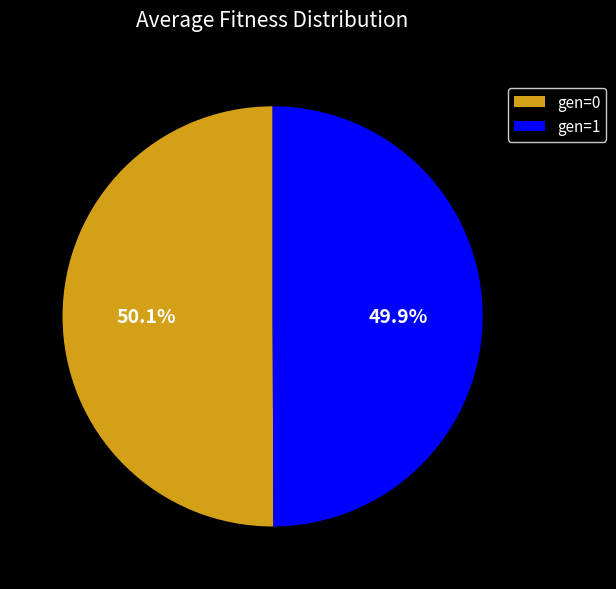

Is there any slice that represents more than half of the pie?

Yes